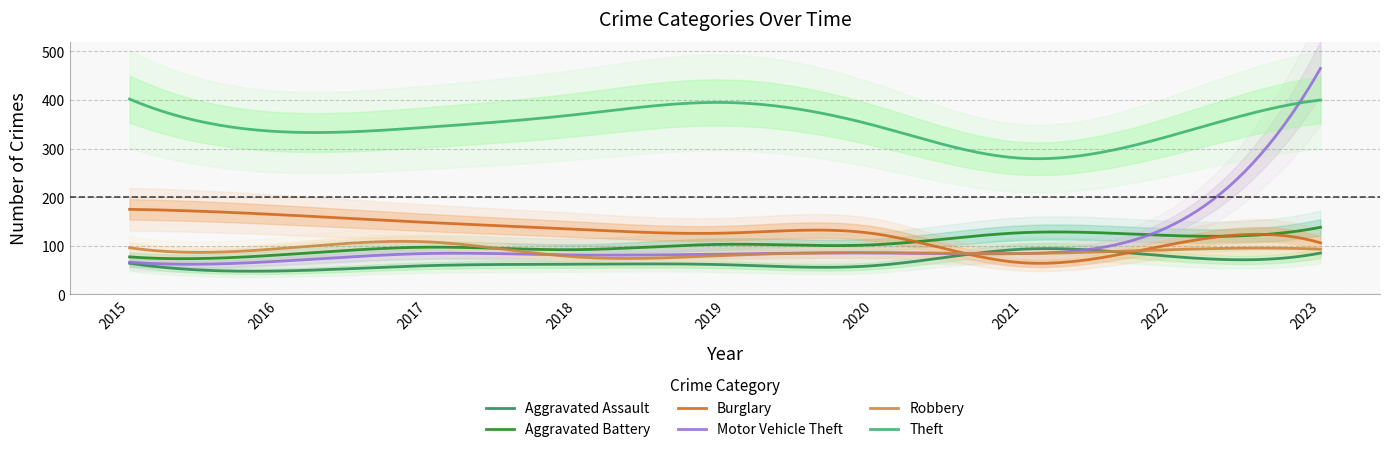

Which label corresponds to the smallest value in the chart?

2016